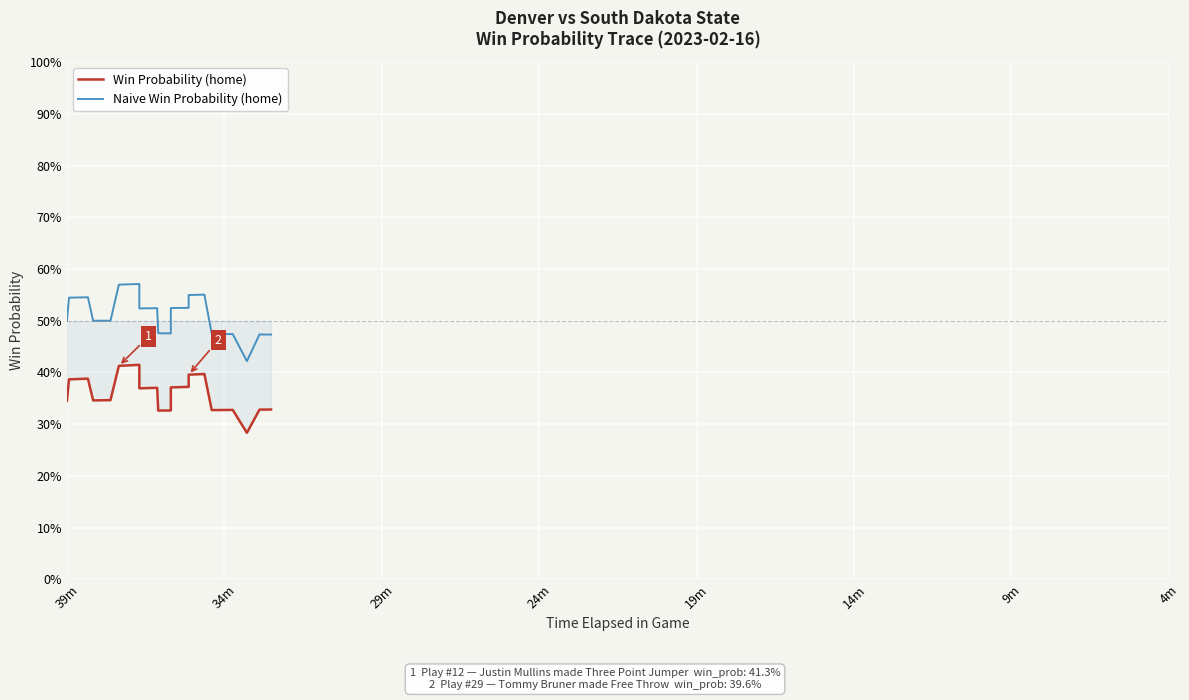

Reading right to left, list all the values displayed in this chart.

Win Probability (home): 0.3	0.3	0.3	0.3	0.3	0.3	0.3	0.3	0.4	0.4	0.4	0.4	0.4	0.4	0.4	0.4	0.4	0.4	0.4	0.4	0.3	0.3	0.3	0.4	0.4	0.4	0.4	0.4	0.4	0.3	0.3	0.3	0.3	0.4	0.4	0.4	0.4	0.4	0.3	0.3
Naive Win Probability (home): 0.5	0.5	0.5	0.4	0.5	0.5	0.5	0.5	0.6	0.6	0.5	0.5	0.5	0.5	0.5	0.5	0.5	0.5	0.5	0.5	0.5	0.5	0.5	0.5	0.5	0.5	0.6	0.6	0.6	0.5	0.5	0.5	0.5	0.5	0.5	0.5	0.5	0.5	0.5	0.5